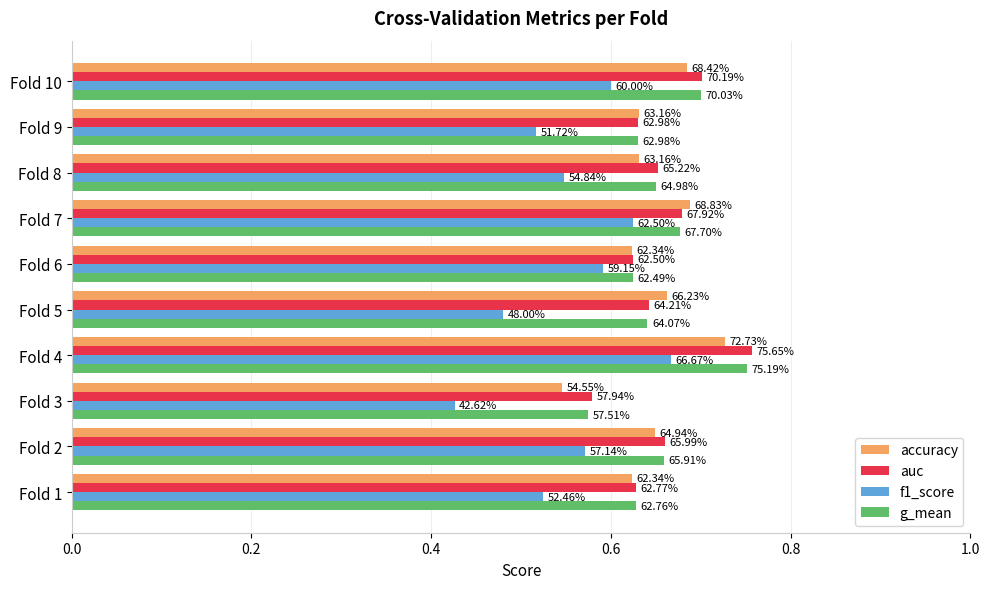

What are all the series names shown in the legend?

accuracy, auc, f1_score, g_mean